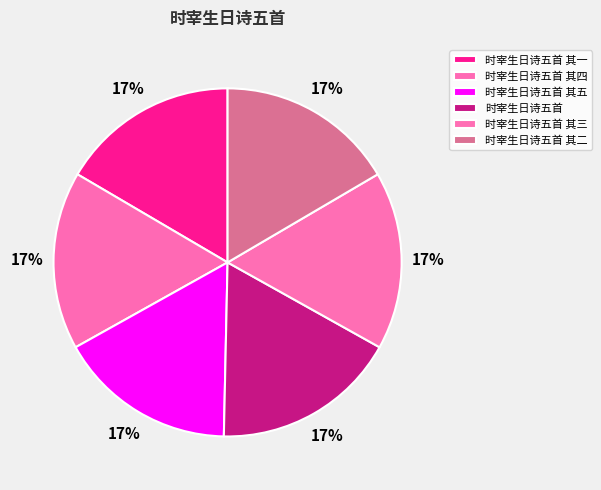

How many slices are in this pie chart?

6